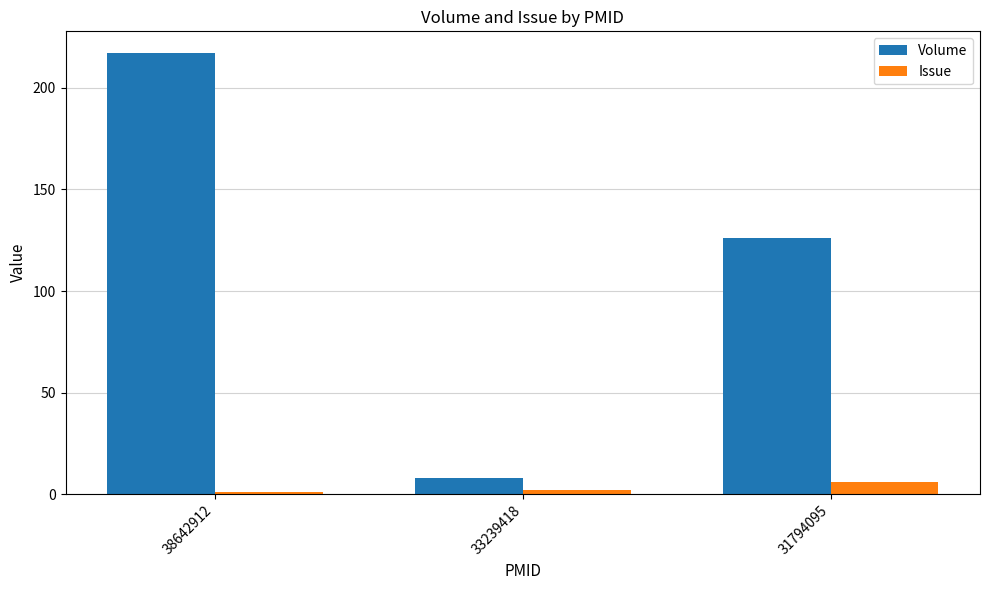

At 31794095, list the series in order from largest to smallest.

Volume, Issue